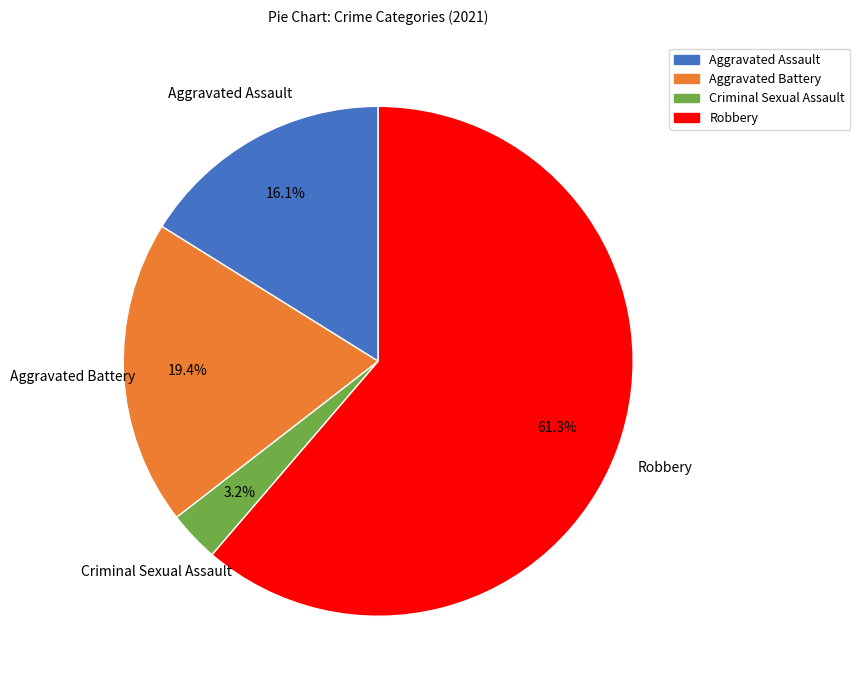

What is the largest slice in the pie chart?

Robbery